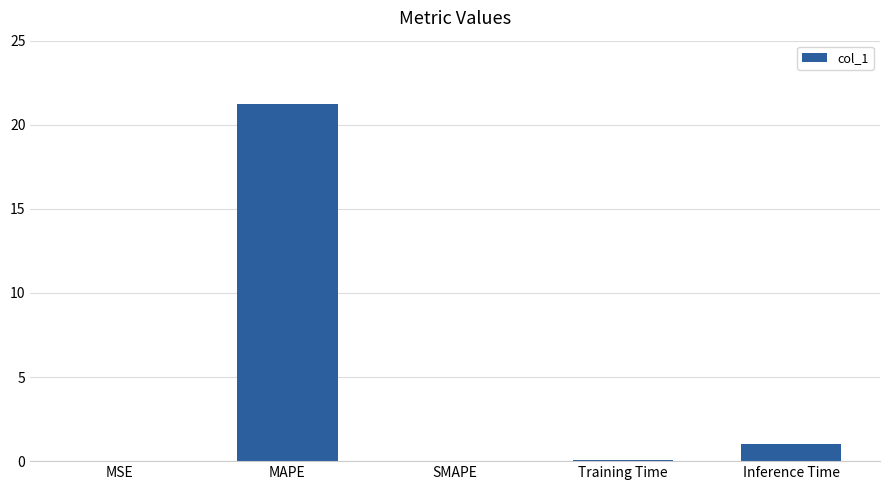

How many distinct data groups are displayed?

1